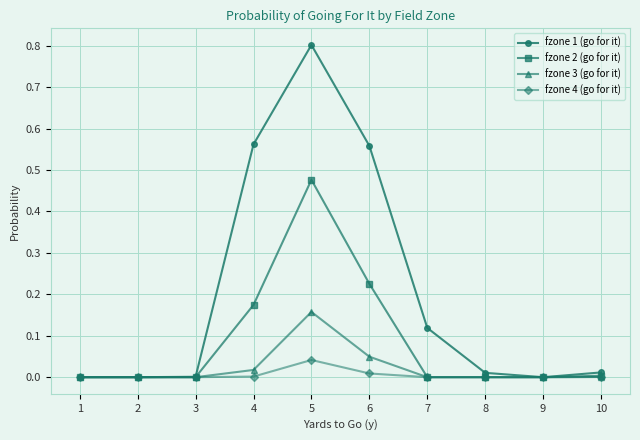

Which series has the largest total across all categories?

fzone 1 (go for it)